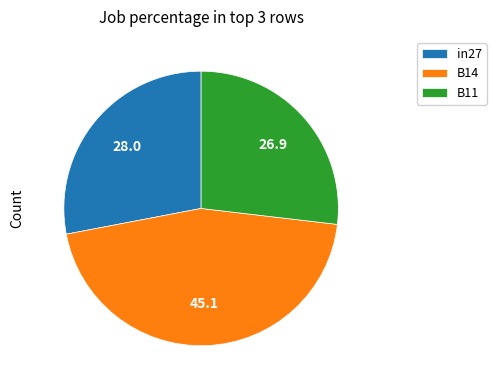

What is the largest slice in the pie chart?

B14